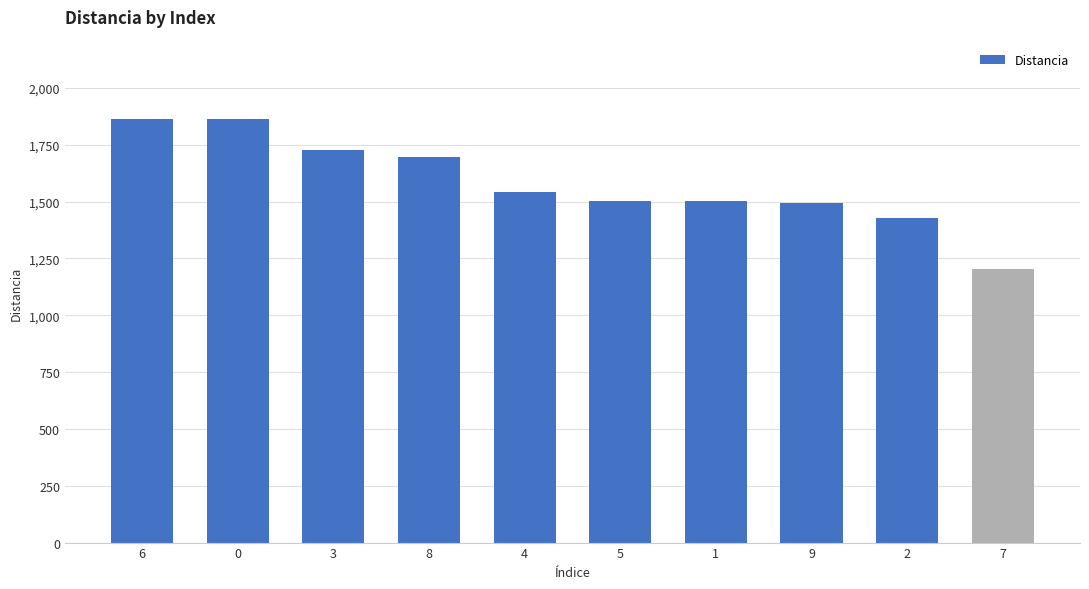

What is the sum of all values?

15822